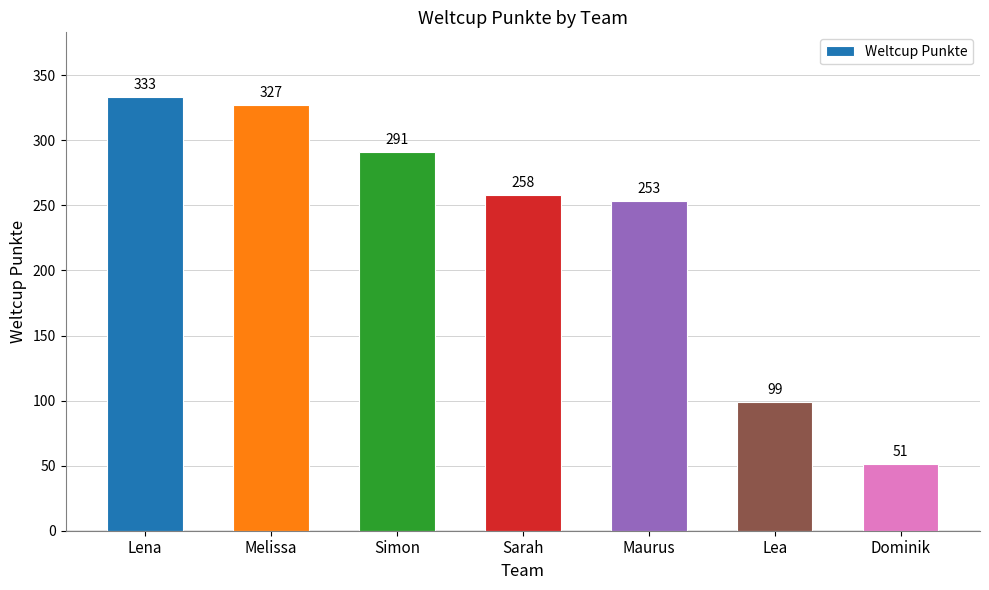

Reading left to right, transcribe all the data shown in this chart.

Lena=333	Melissa=327	Simon=291	Sarah=258	Maurus=253	Lea=99	Dominik=51